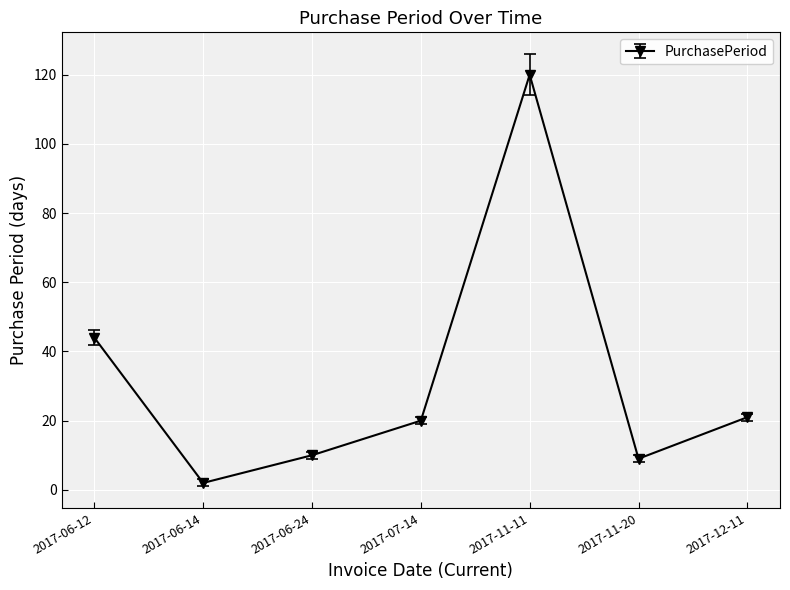

Does the chart have visible grid lines?

Yes